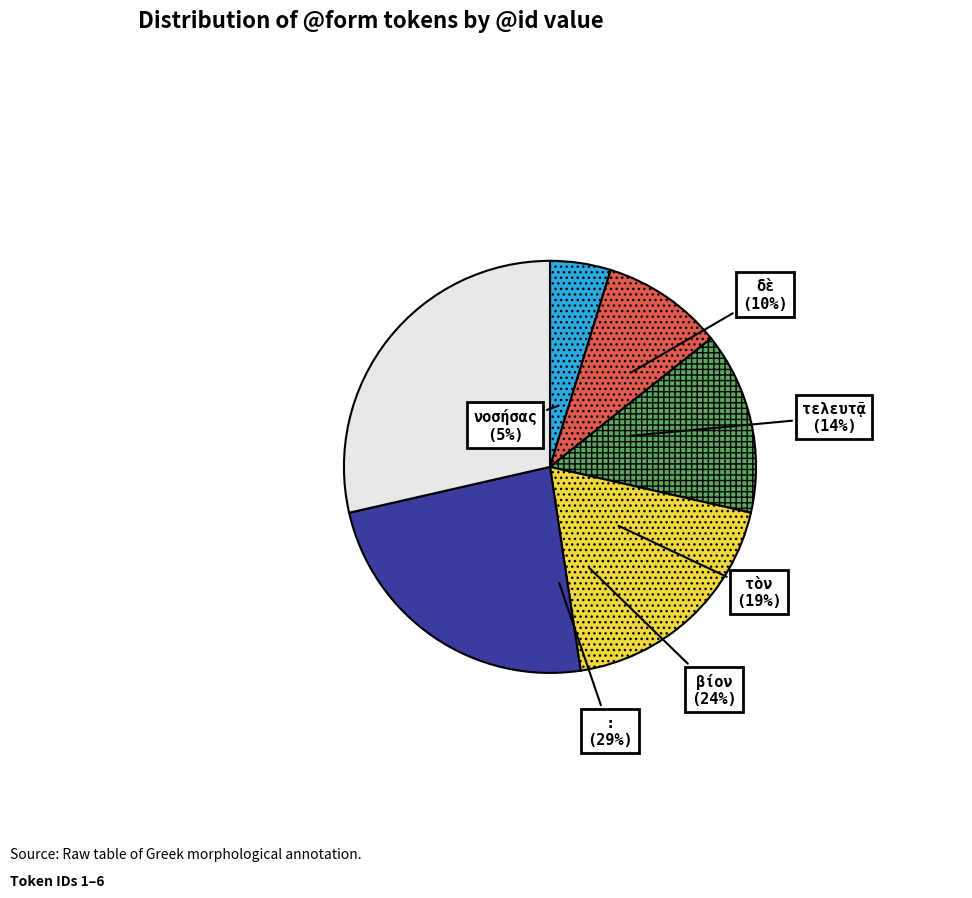

How much of the chart is everything except δὲ?

90.5%